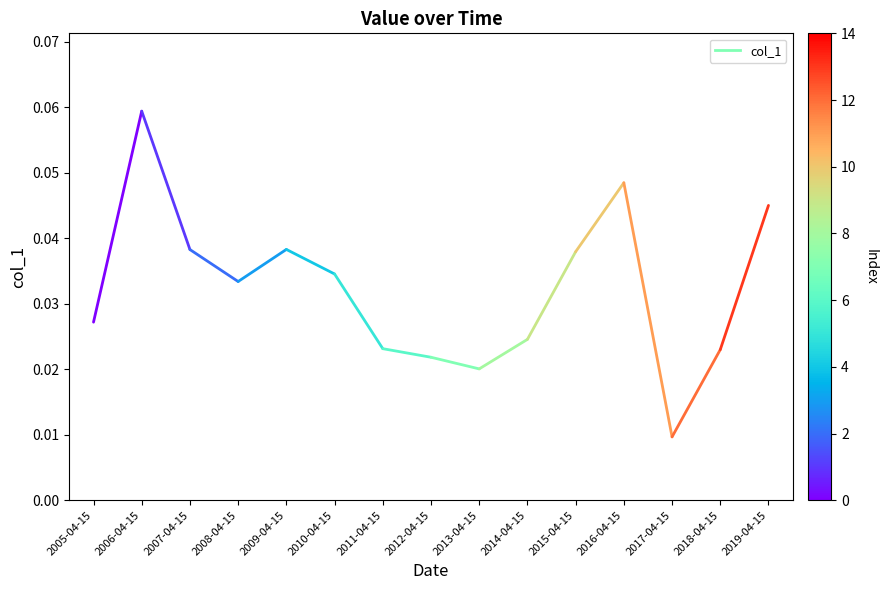

What is the sum of all values?

0.1